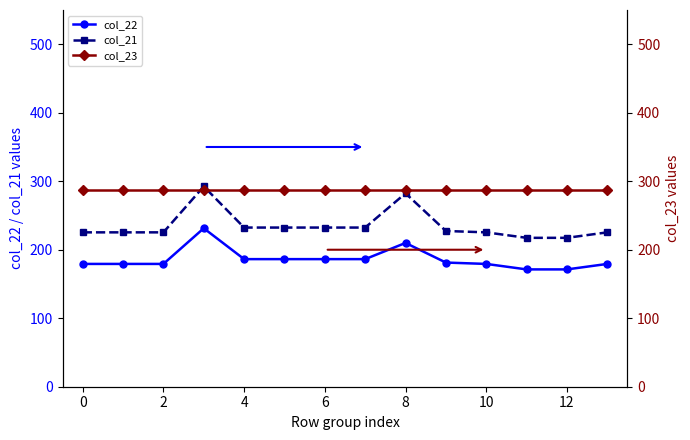

What are all the series names shown in the legend?

col_22, col_21, col_23